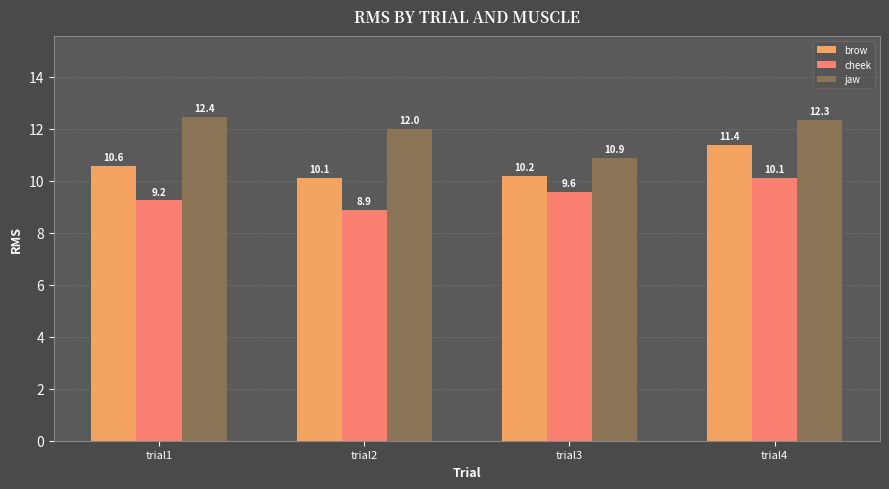

What is the total value across all series at trial3?

30.6